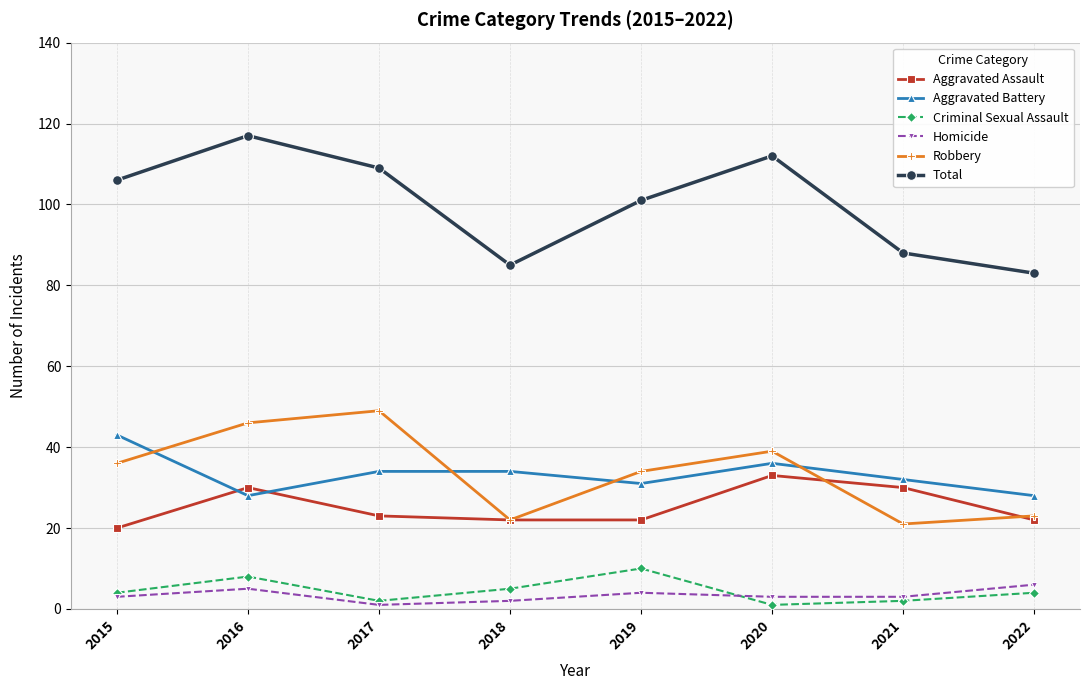

What is the difference between the maximum and minimum values in the Aggravated Battery series?

15